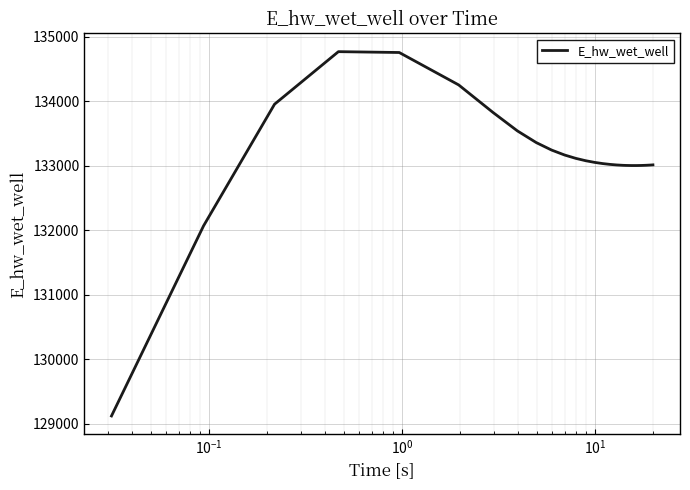

Count the number of categories in the chart.

25